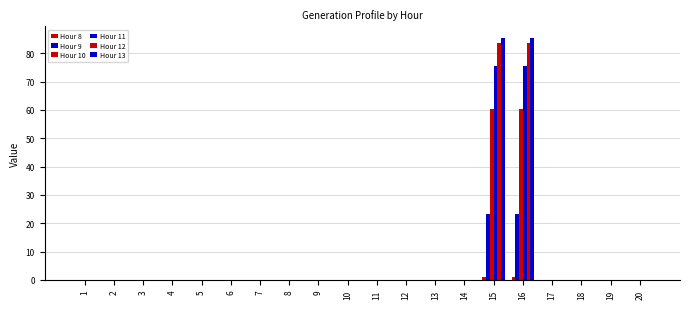

Rank the categories by Hour 12 value from highest to lowest.

15, 16, 1, 2, 3, 4, 5, 6, 7, 8, 9, 10, 11, 12, 13, 14, 17, 18, 19, 20